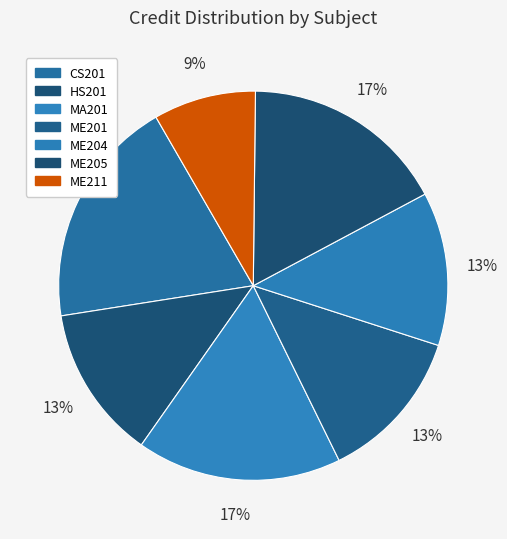

What is the largest slice in the pie chart?

CS201